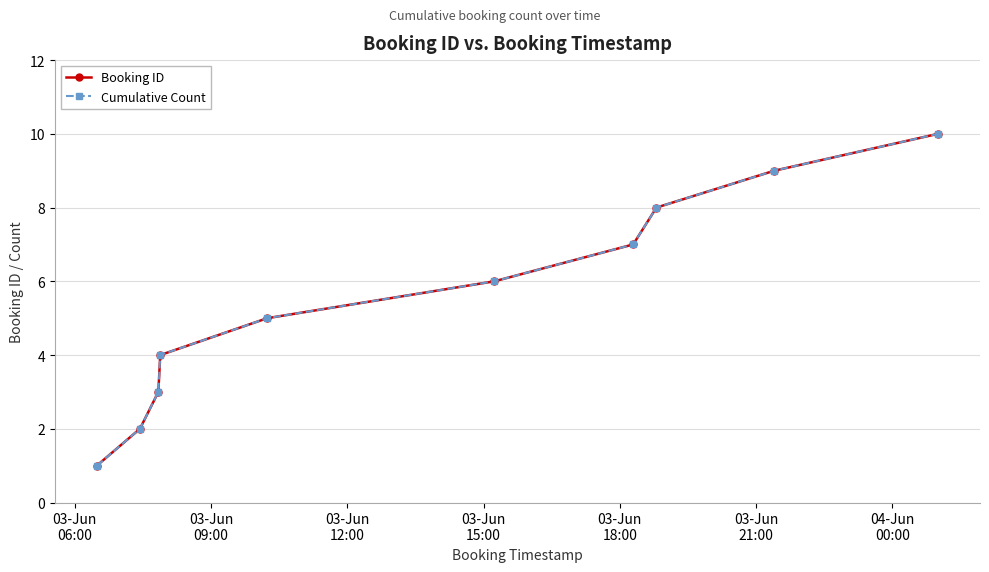

Is this an area chart (filled region under the line)?

No